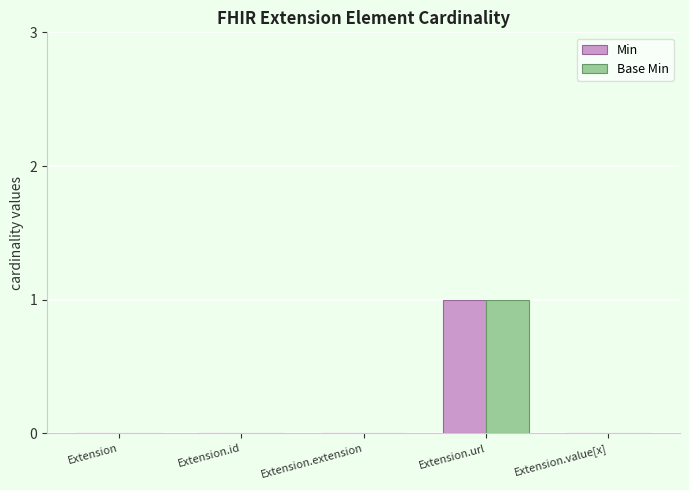

The Base Min series shows -1 at Extension.value[x]. True or false?

False